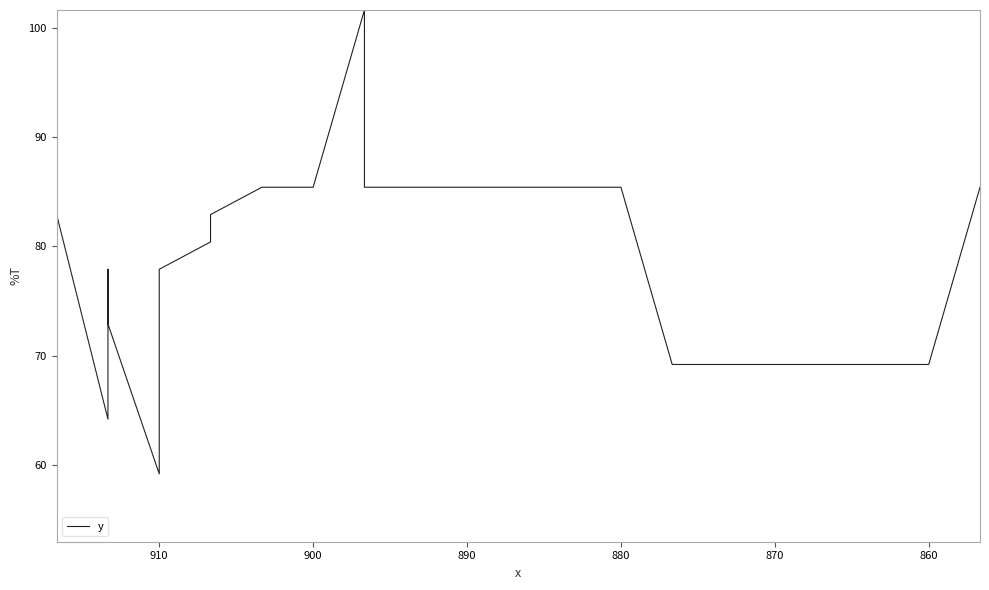

How many interior local valleys (lower than both neighbors) does the data have?

5